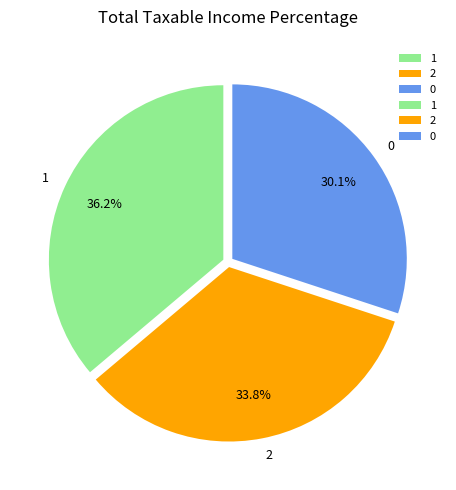

To the nearest percent, what is the difference between the 0 and 1 slice percentages?

6%